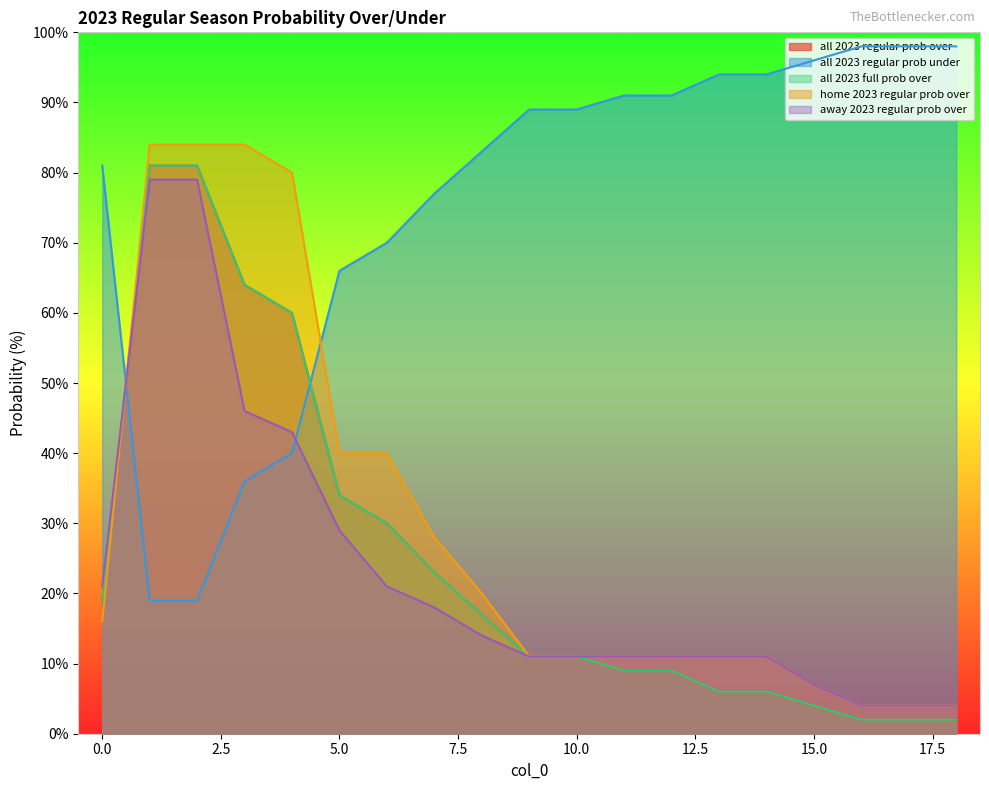

At which label is home 2023 regular prob over closest to 44?

5